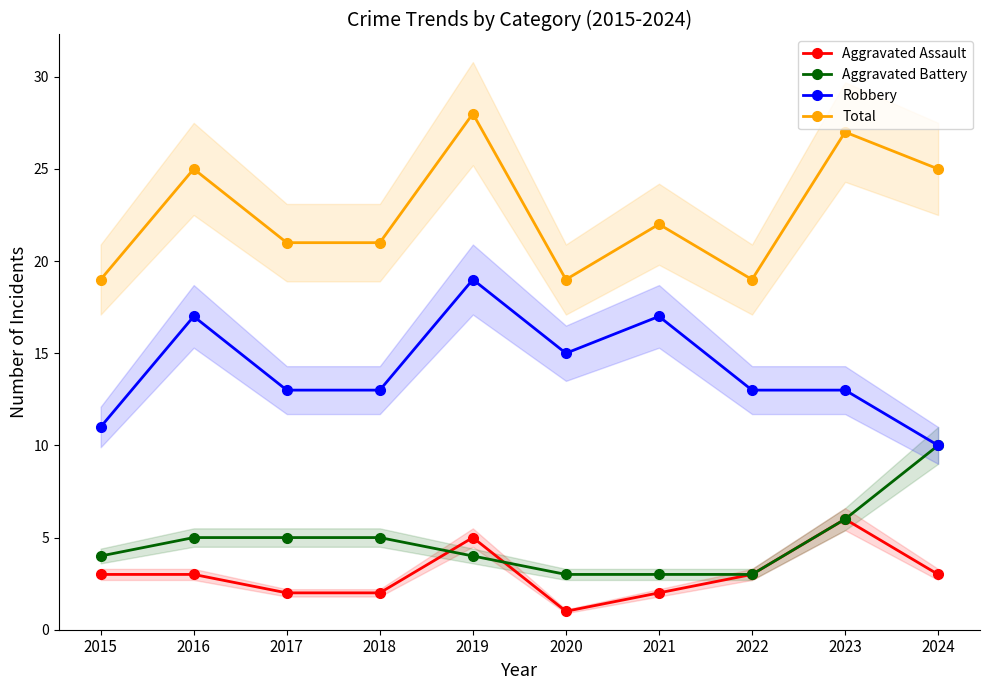

At which category is the sum across all series the highest?

2019